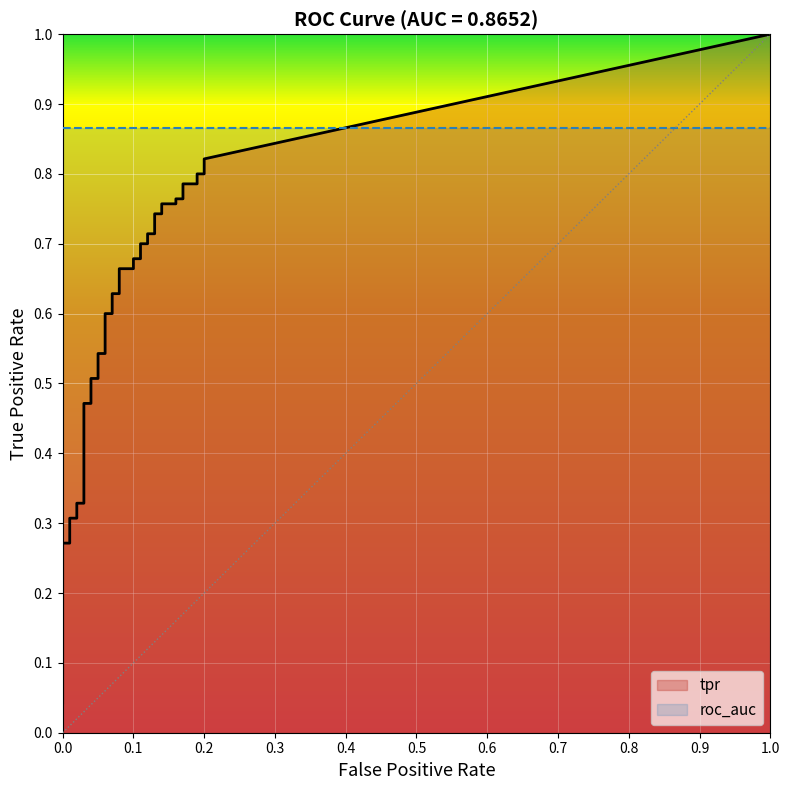

At which category is the sum across all series the highest?

39